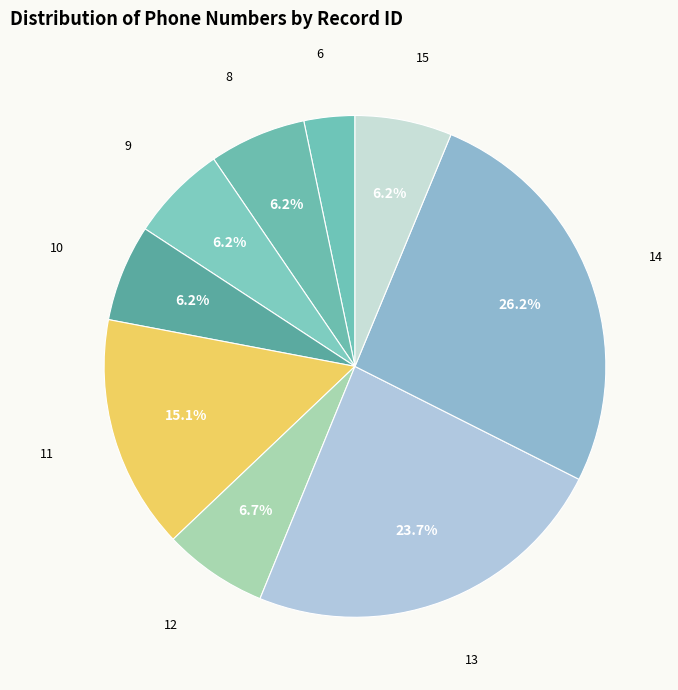

Approximately how many times larger is the value at 6 compared to 14?

0.1